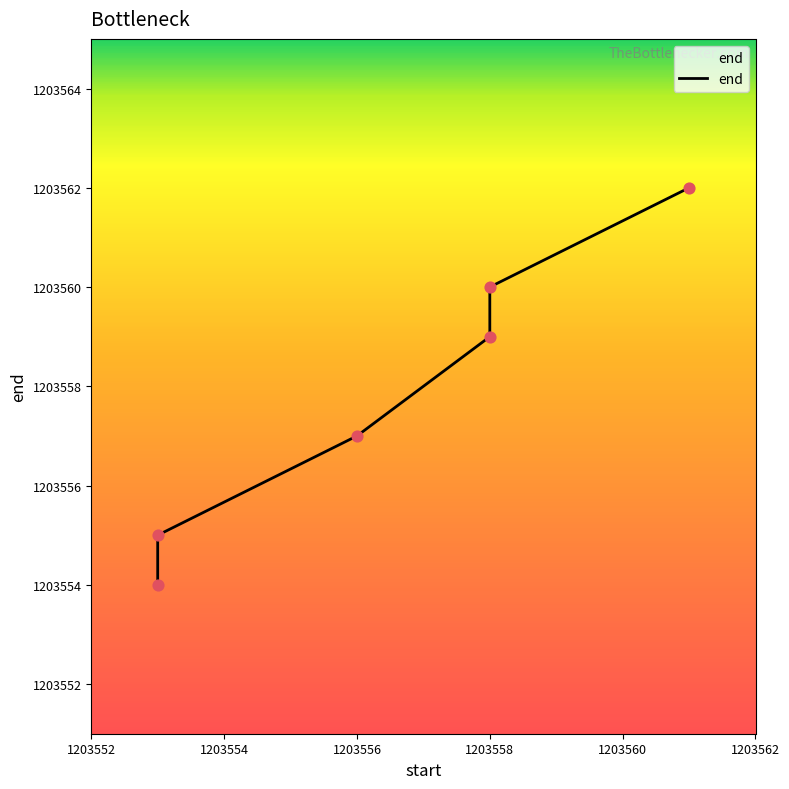

What is the change in value from 1203552 to 1203558?

+5